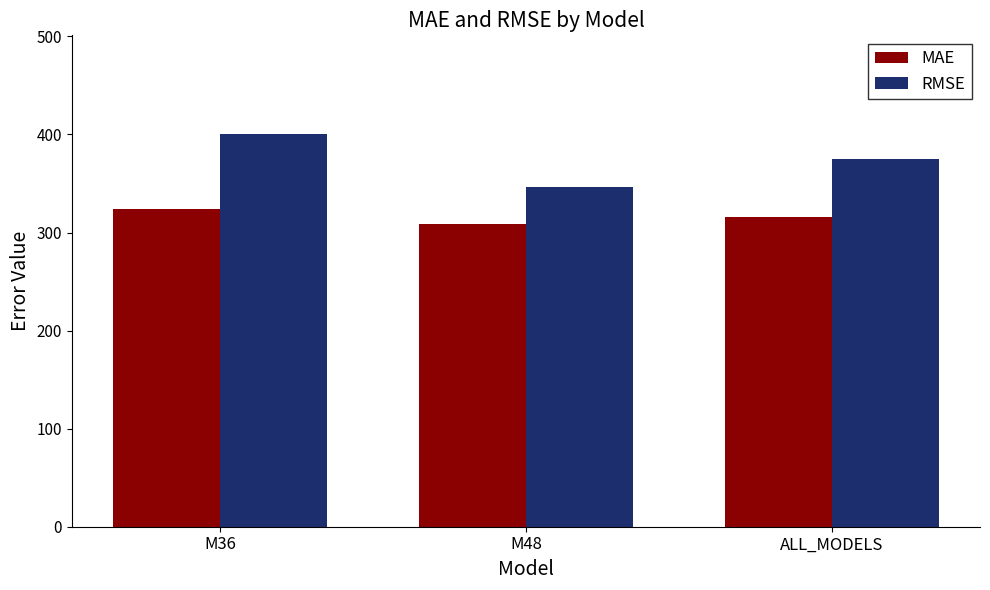

At which category is the sum across all series the highest?

M36